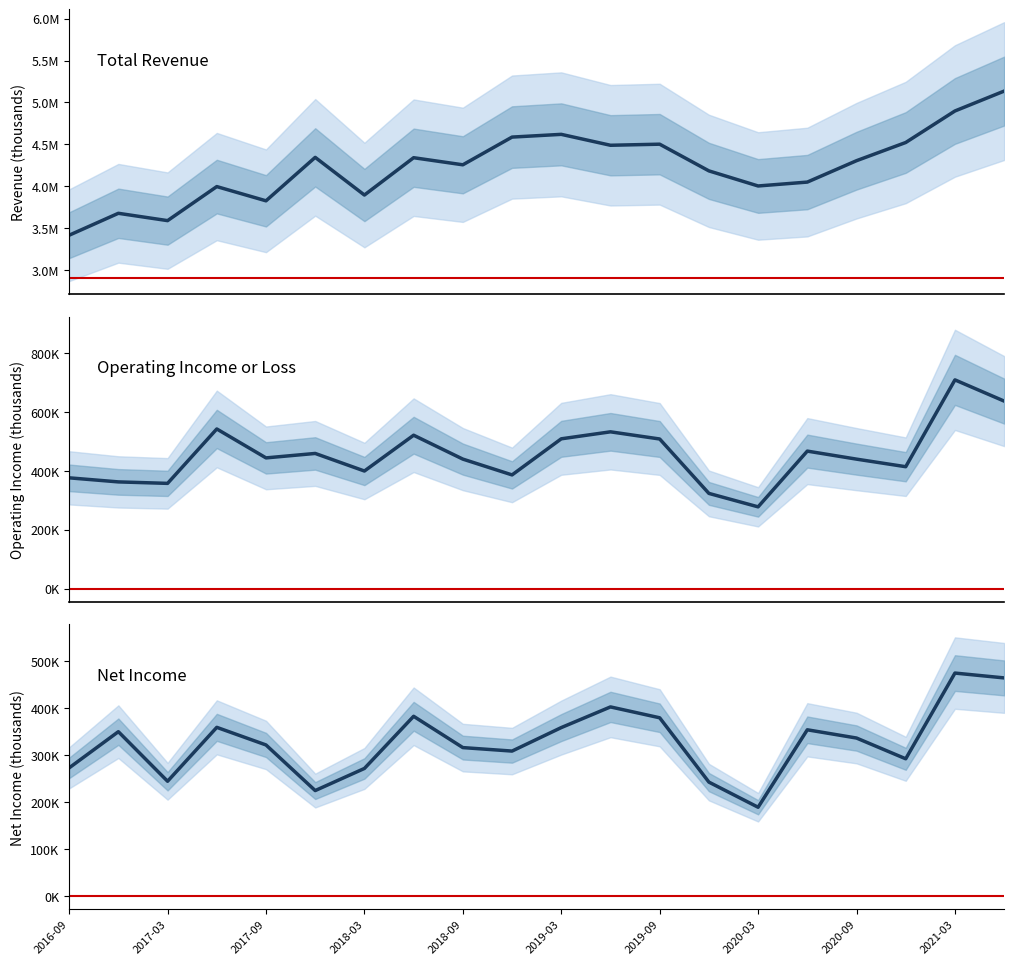

Is the value of Total Revenue at 10 greater than the value of Operating Income or Loss at 2020-03?

Yes